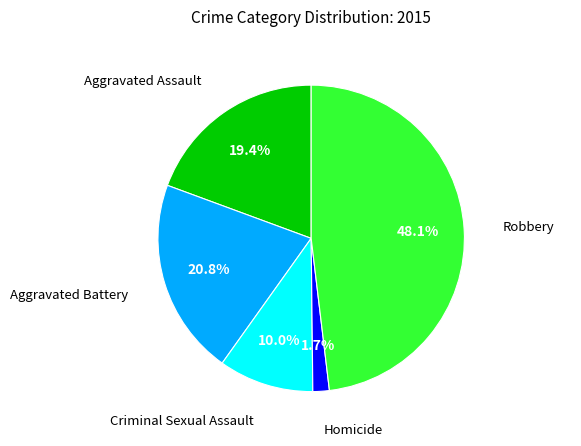

Rank the categories by value from highest to lowest.

Robbery, Aggravated Battery, Aggravated Assault, Criminal Sexual Assault, Homicide